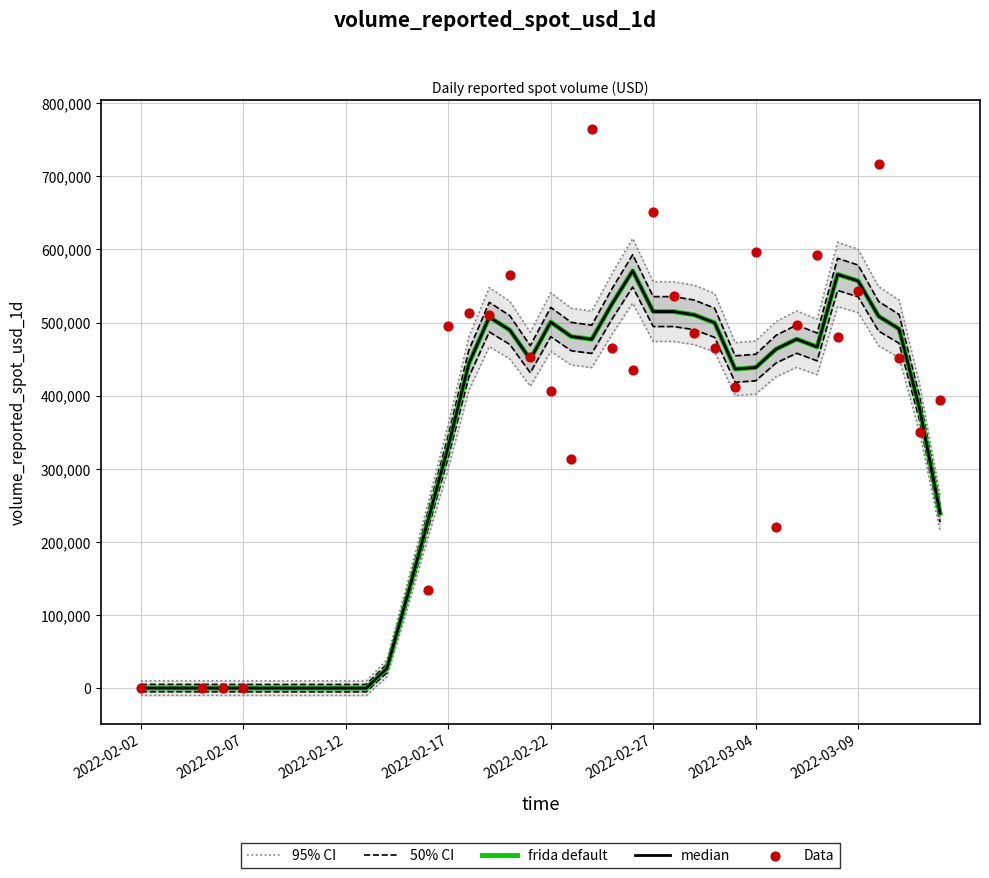

Between 2022-03-03 and 2022-03-01, which is larger?

2022-03-01